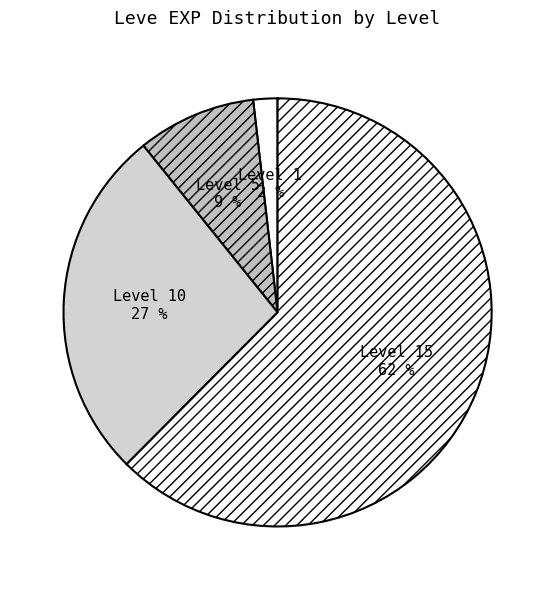

Between Level 15 and Level 5, which is larger?

Level 15